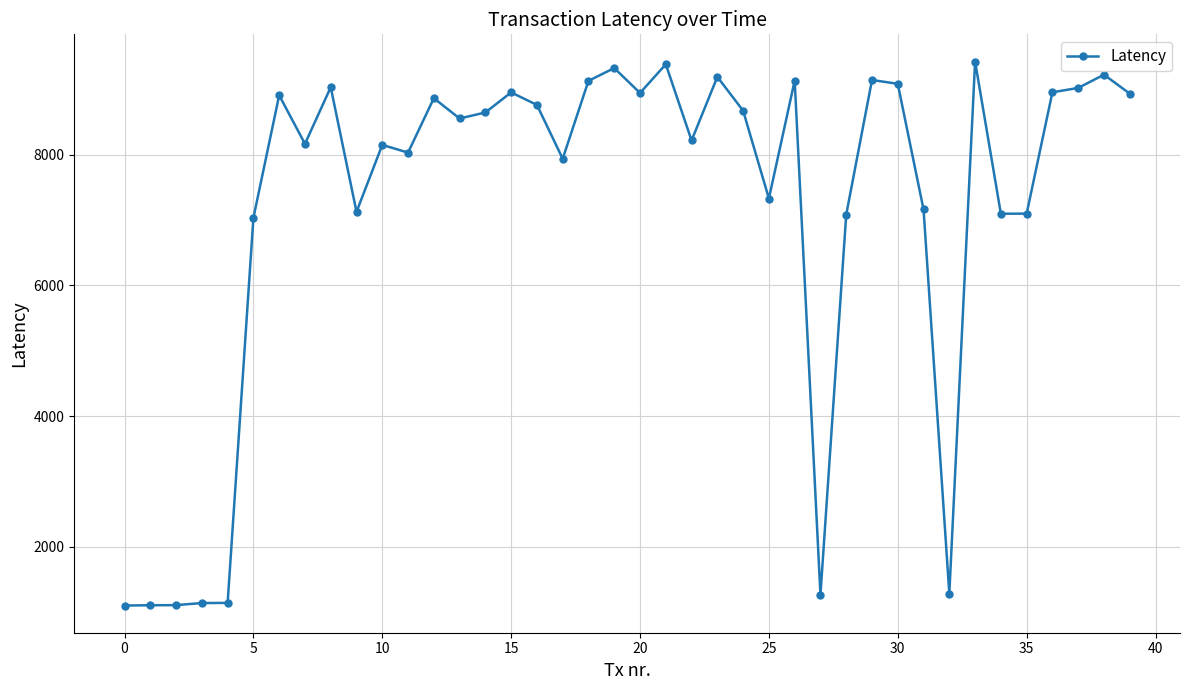

What is the difference between the maximum and minimum values?

8320